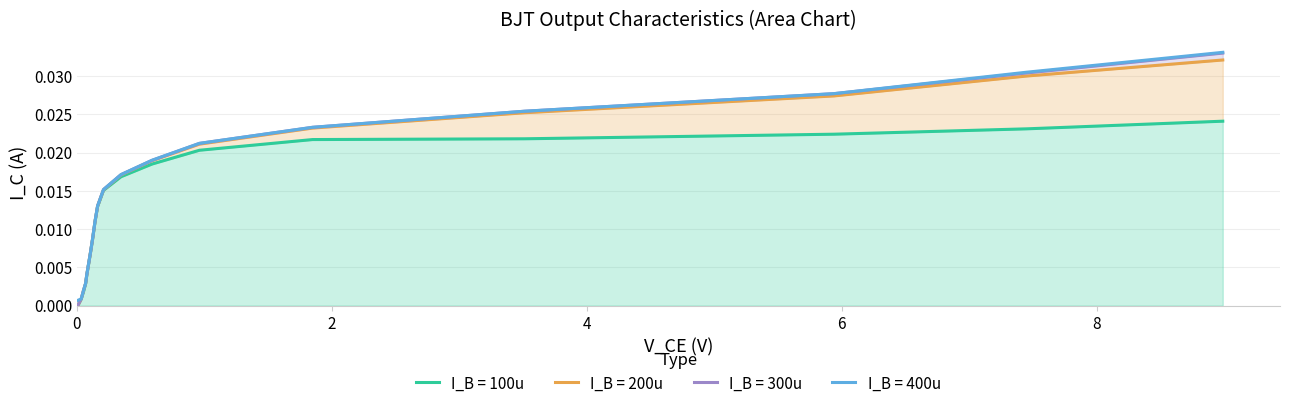

The I_B = 400u_IC series shows 0.1 at 17. True or false?

False